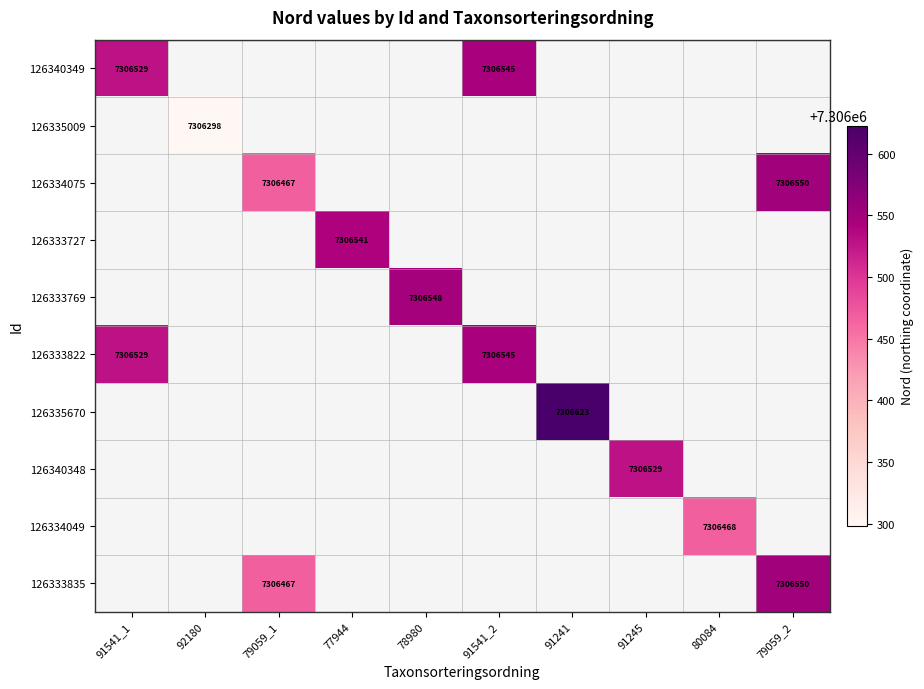

True or false: 126340348 has a value of 0 at 91541_2.

True